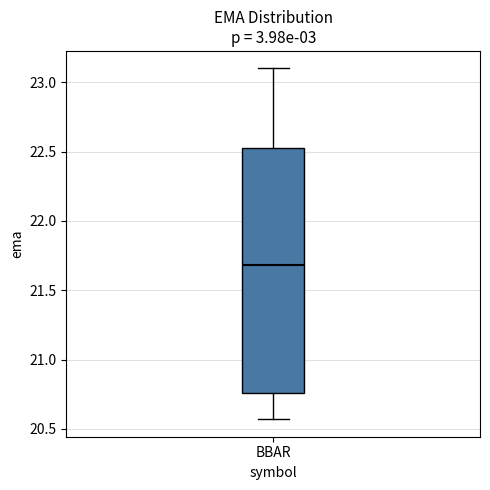

Read this box plot against the y-axis: the position of the median line, the range covered by the box, and the ends of both whiskers. The values are not printed on the chart, so give them approximately, as read against the axis.

median 21.70, box 20.75 to 22.55, whiskers 20.55 to 23.10